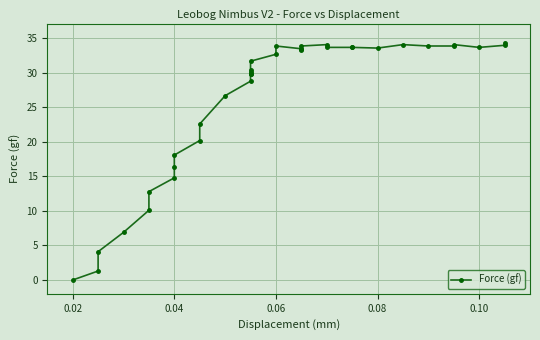

The chart shows a value of 20.8 at 0.06. True or false?

False